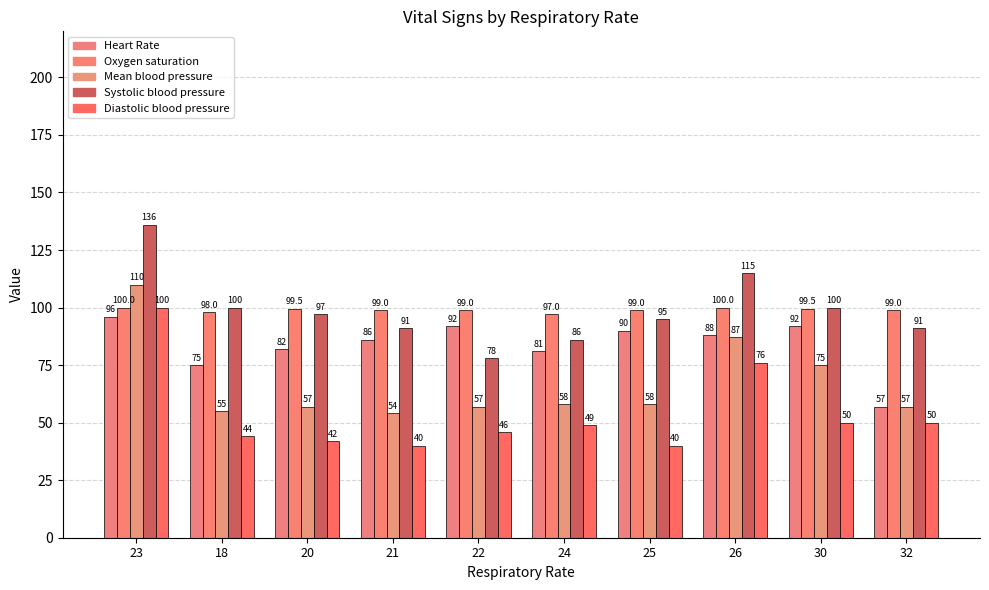

Which series has the largest total across all categories?

Oxygen saturation